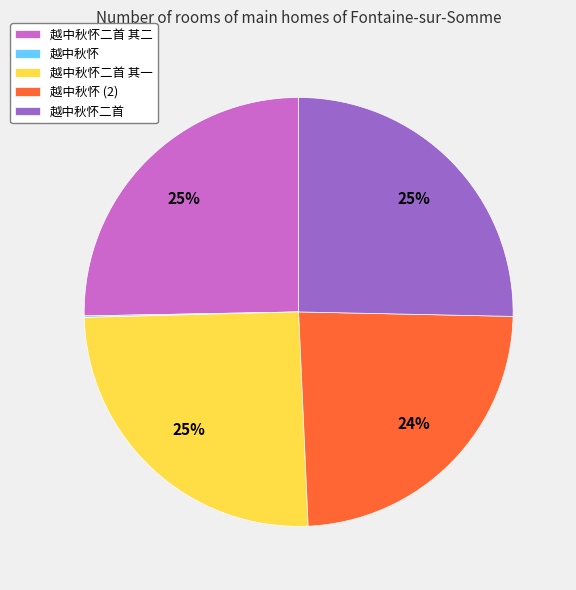

To the nearest percent, what is the average slice percentage?

20%